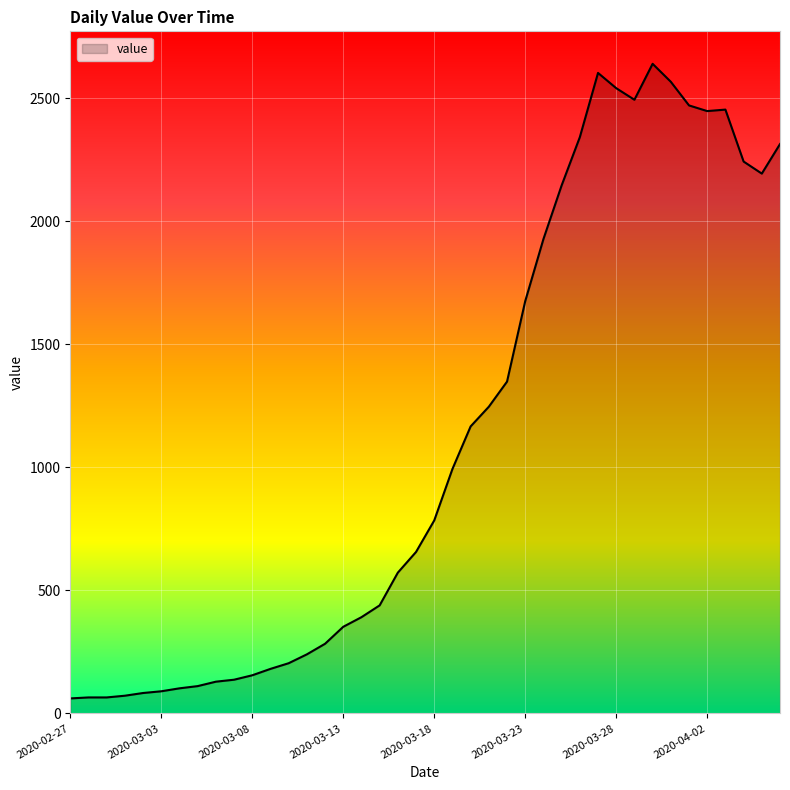

What is the difference between the maximum and minimum values?

2578